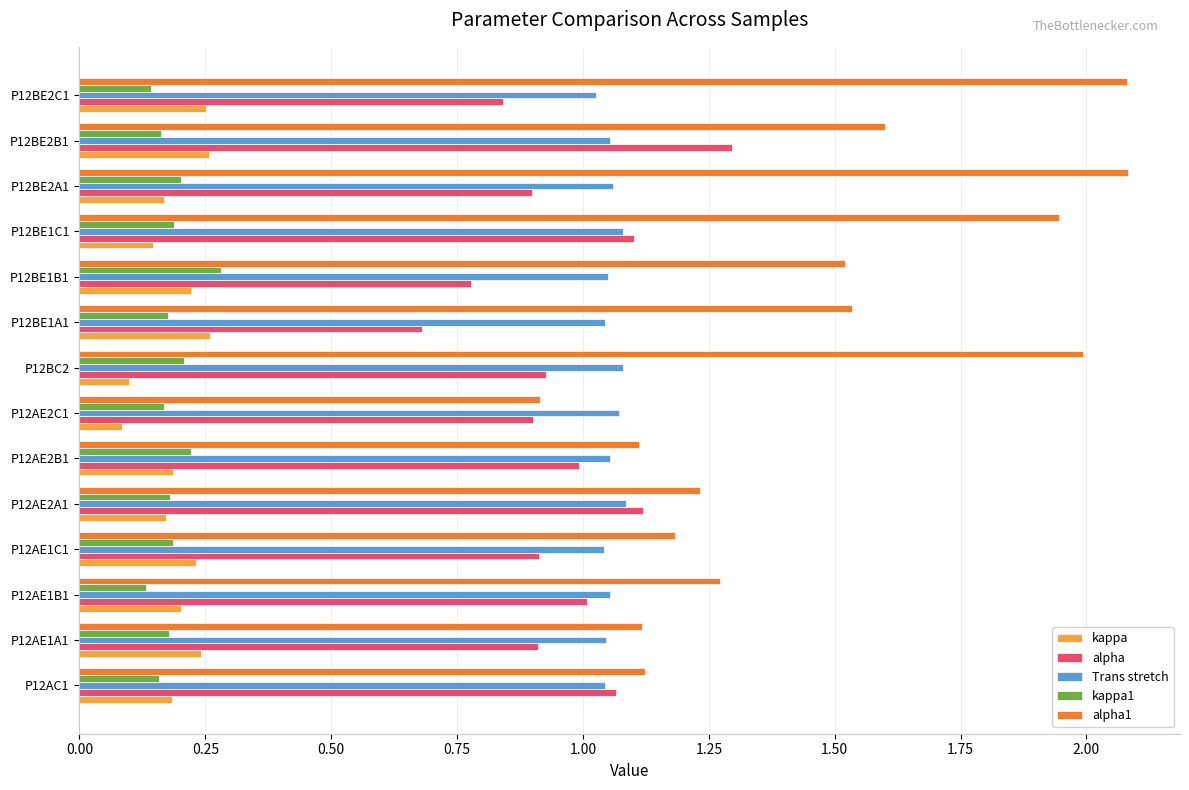

The value of kappa1 at P12BE1A1 is 0.2. True or false?

True